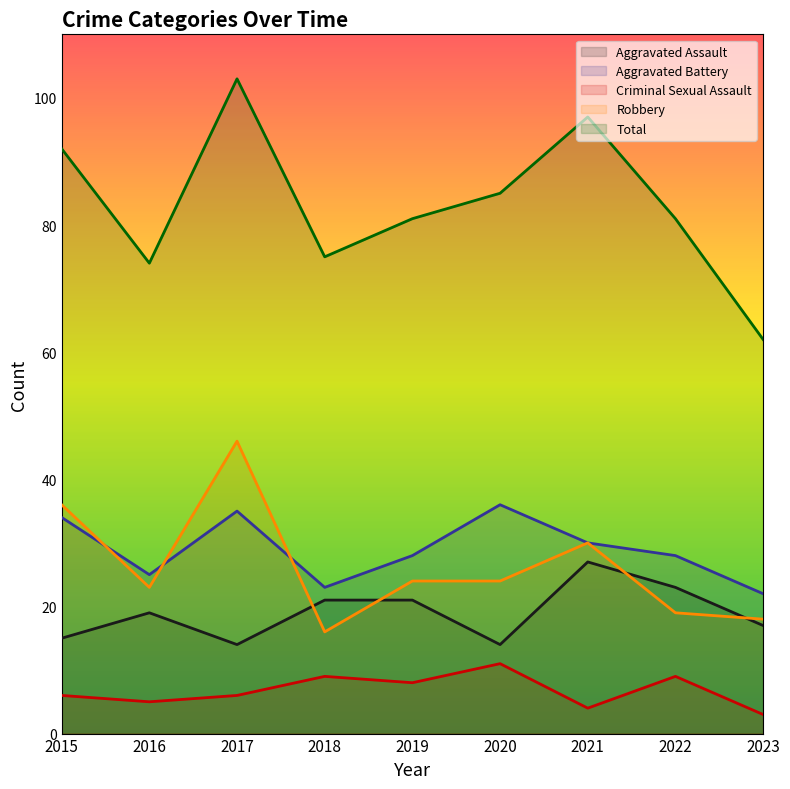

The Aggravated Assault series shows 14 at 2020. True or false?

True